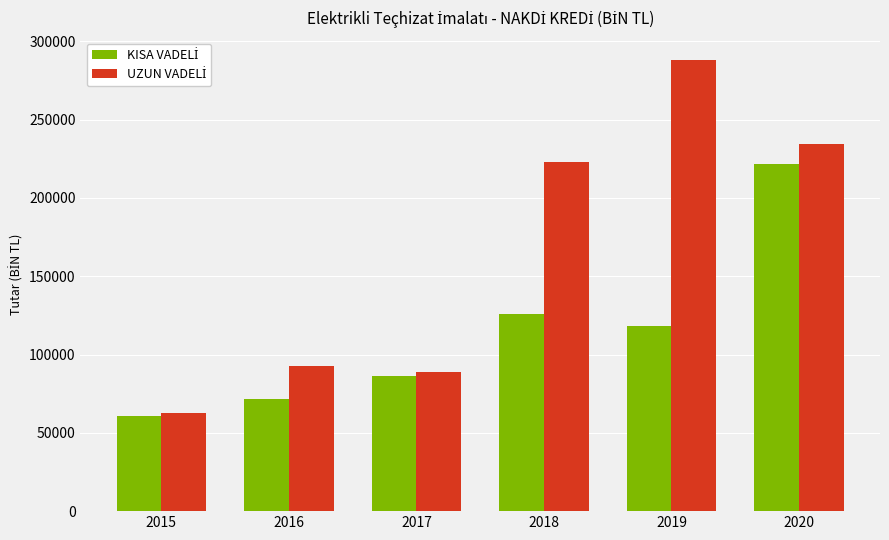

What is the spread (max minus min) of values at 2019?

169481.5